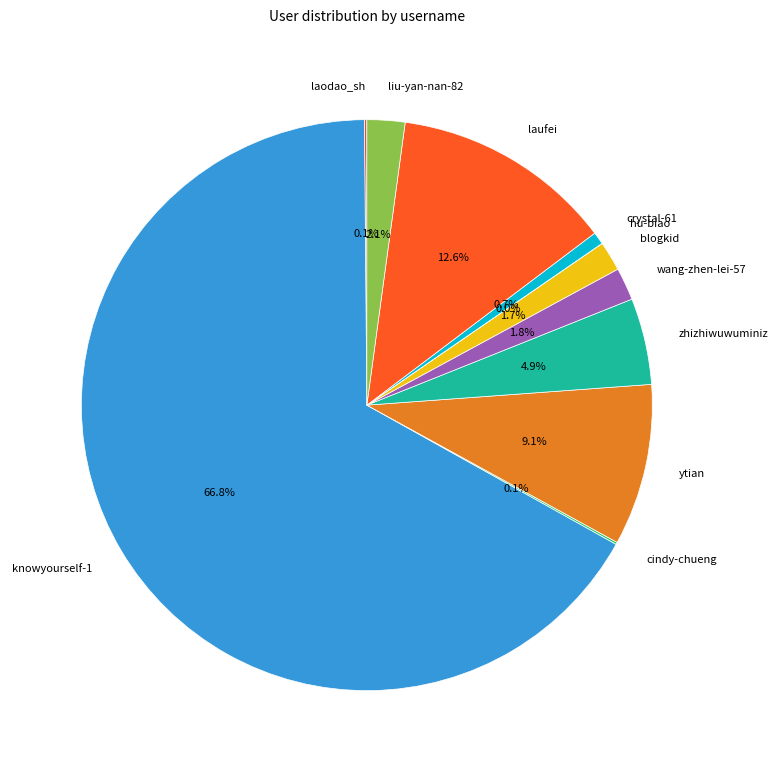

To the nearest percent, what portion does liu-yan-nan-82 represent?

2%